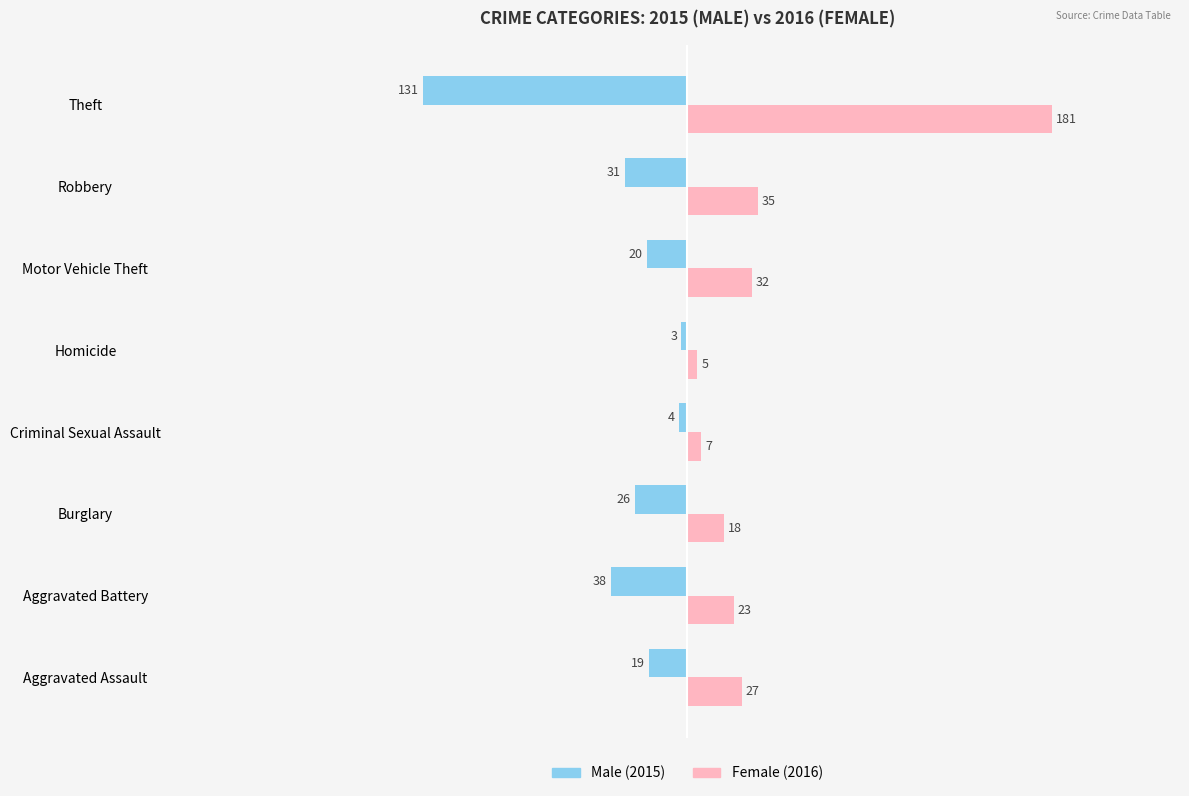

What is the total value across all series at Aggravated Battery?

-15